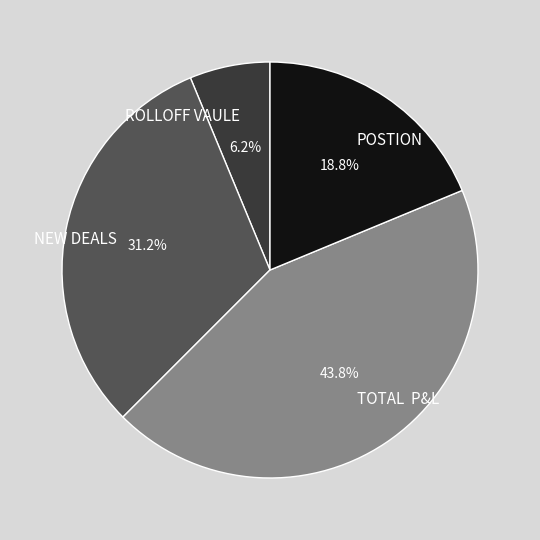

Between ROLLOFF VAULE and POSTION, which is larger?

POSTION